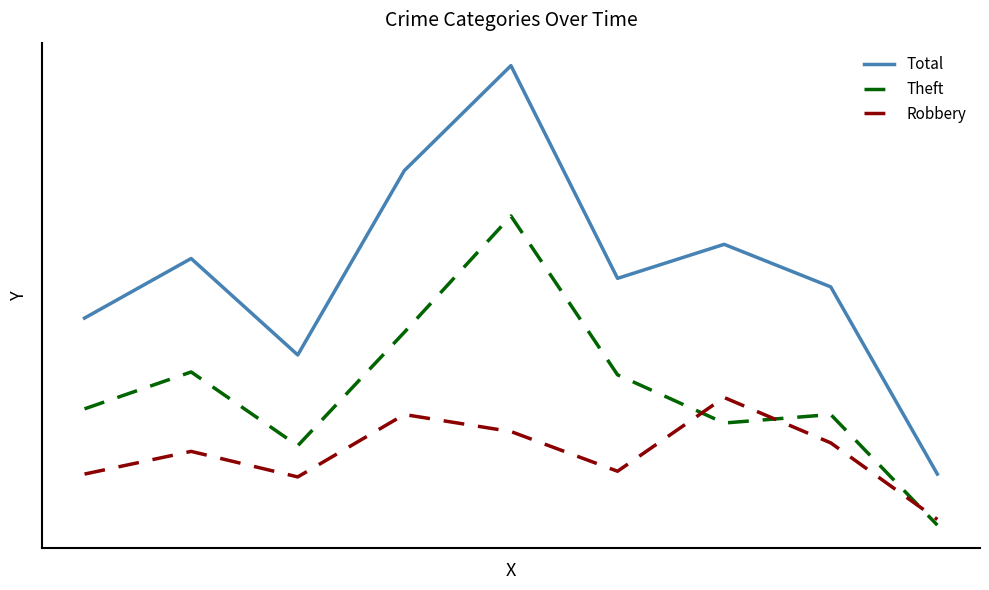

True or false: Theft and Total intersect in this chart.

False